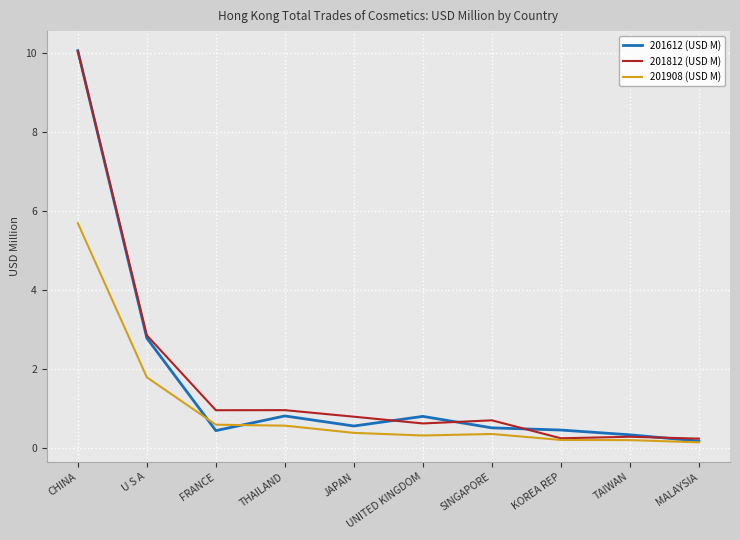

What is the maximum value shown in the chart?

10.1